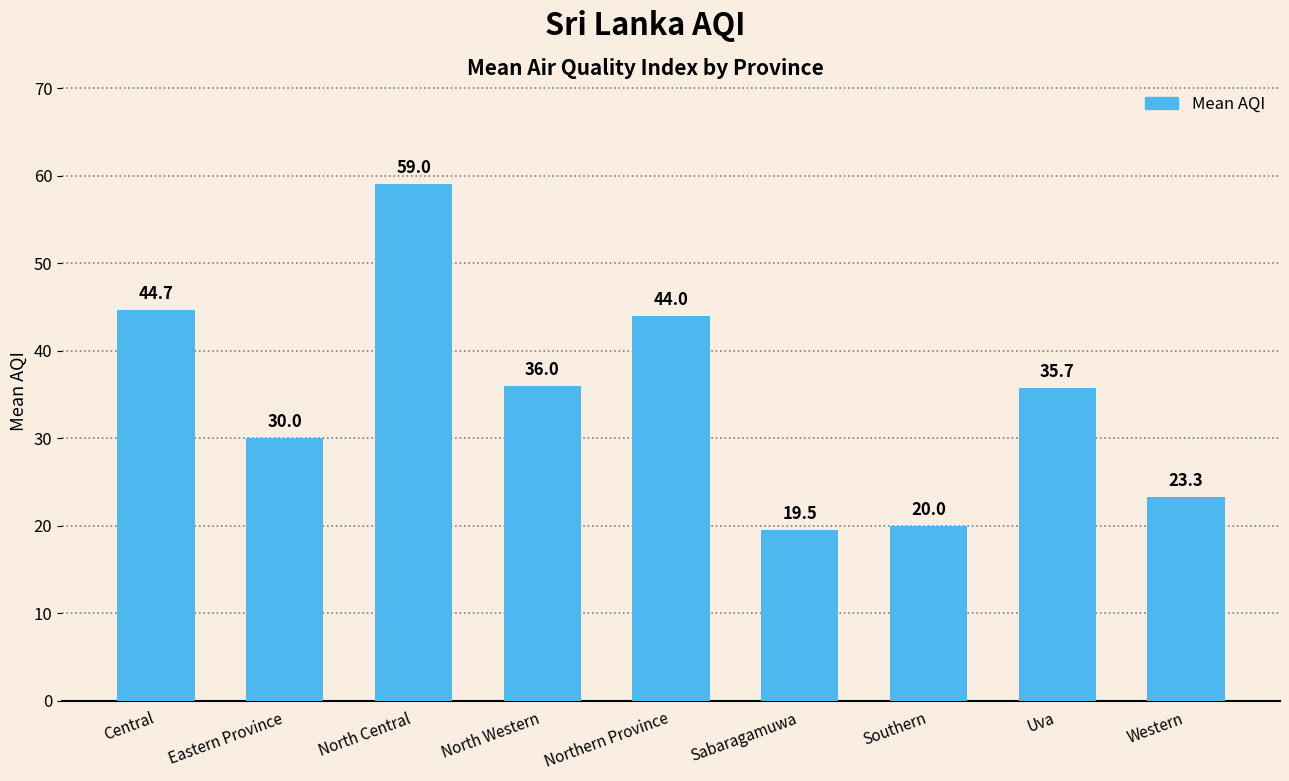

Which has a higher value, Central or Western?

Central